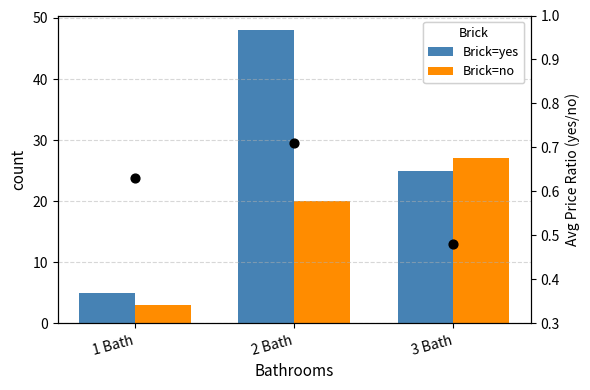

Which series reaches the minimum Y coordinate?

Price ratio (yes/no)